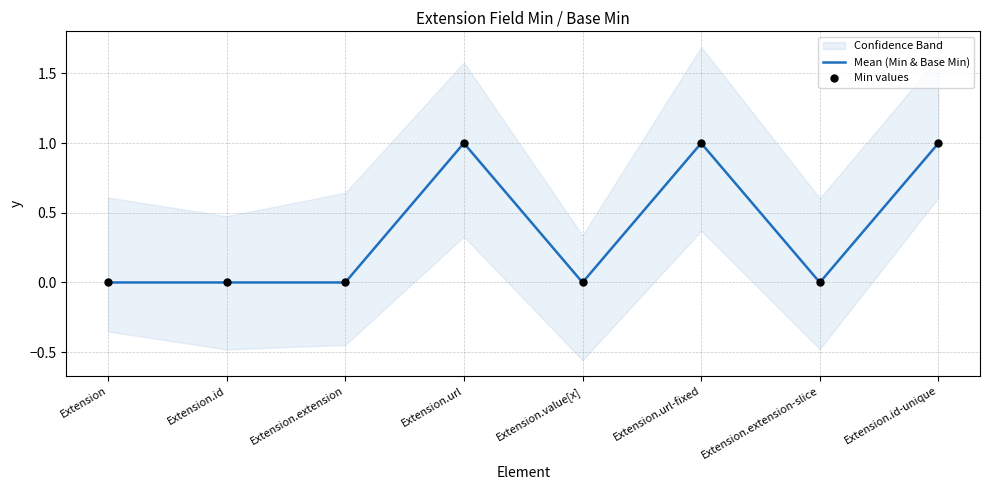

Is it true that Mean (Min & Base Min) equals -1 at Extension.value[x]?

False